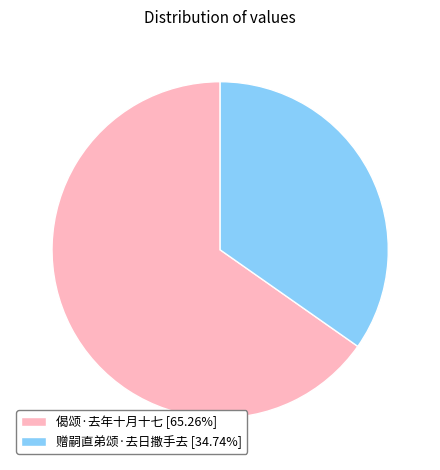

What is the ratio of the value at 赠嗣直弟颂·去日撒手去 to the value at 偈颂·去年十月十七?

0.5